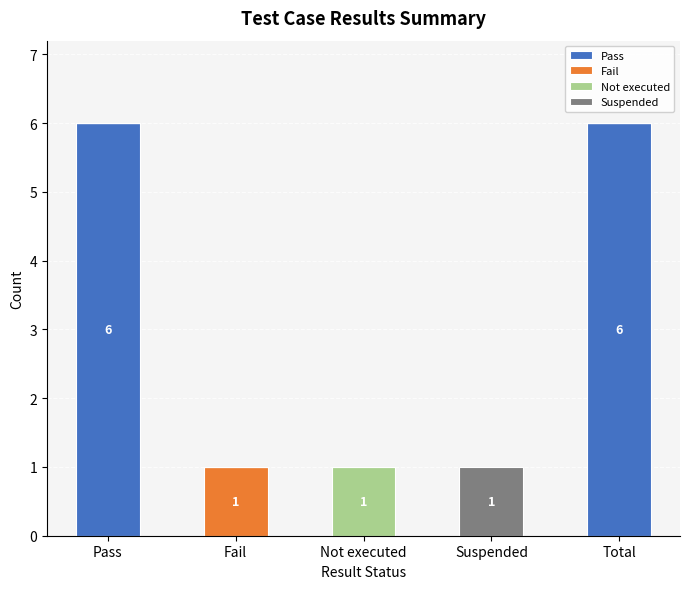

Count the number of data series in this chart.

4